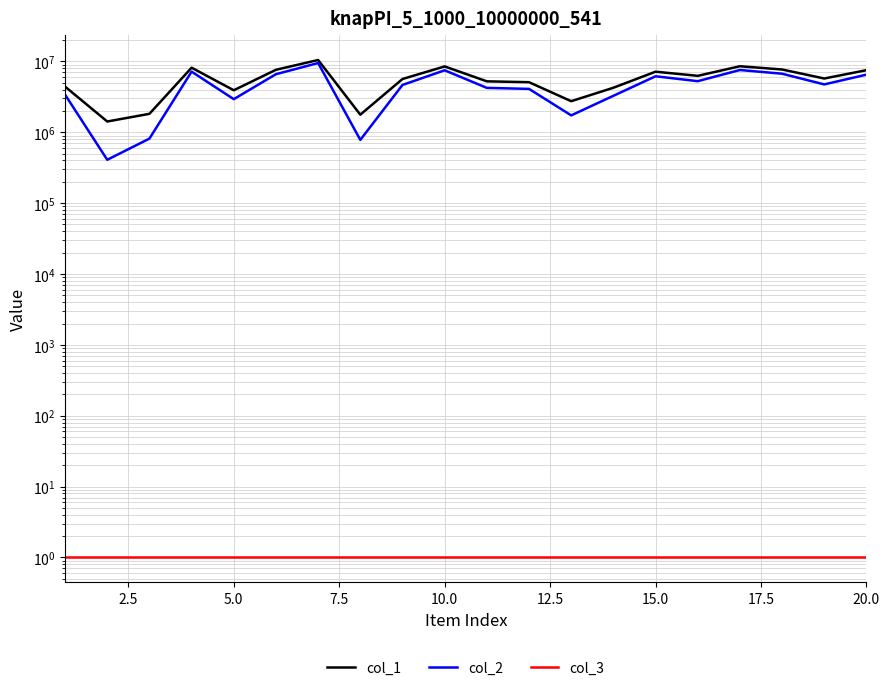

What are all the series names shown in the legend?

col_1, col_2, col_3